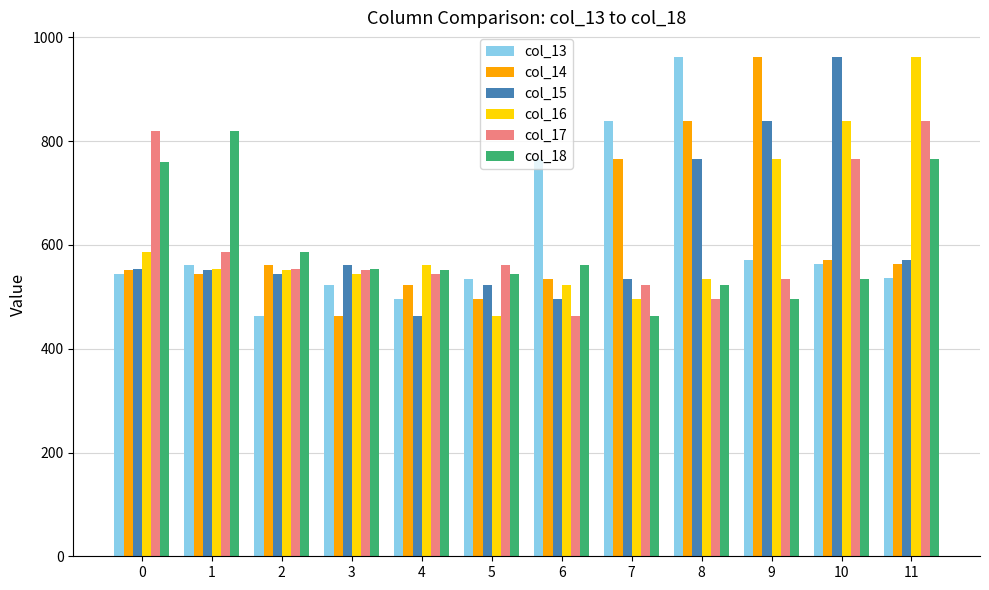

What is the total value across all series at 10?

4234.4